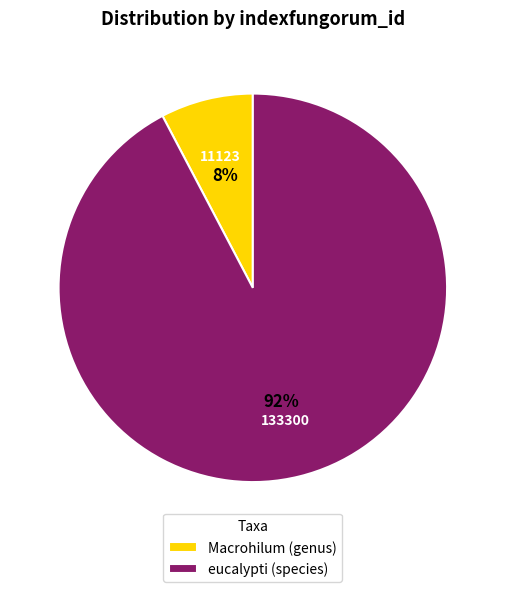

Combined, do eucalypti (species) and Macrohilum (genus) account for over 50%?

Yes